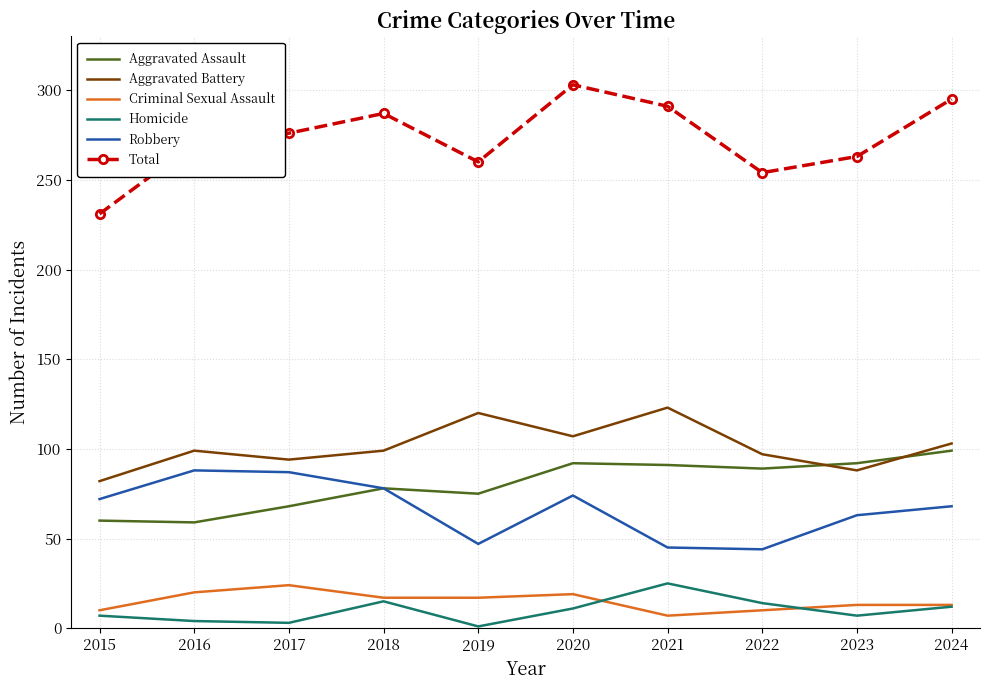

True or false: Homicide and Robbery intersect in this chart.

False